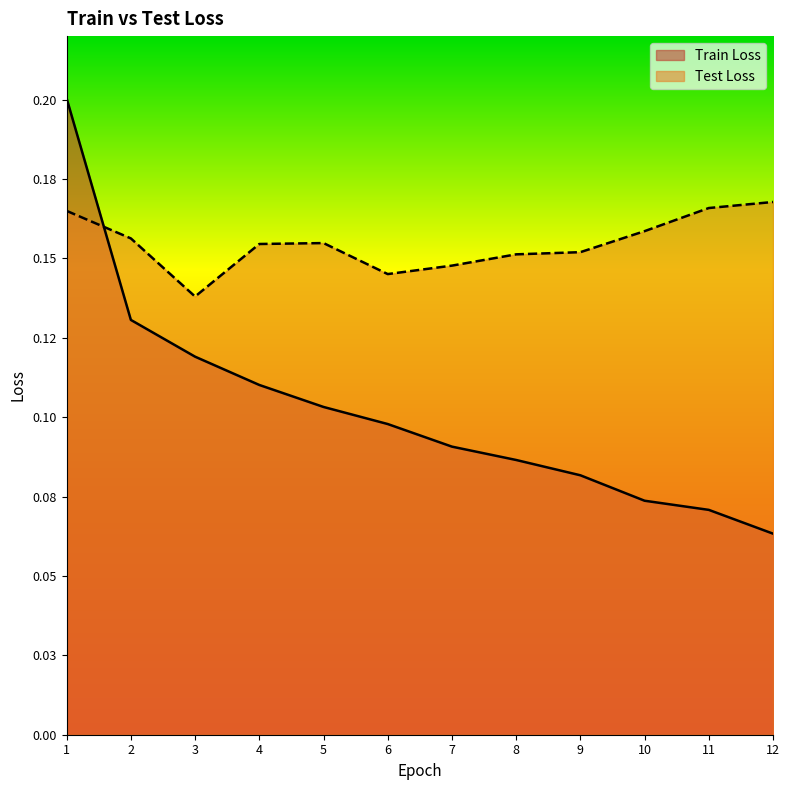

Which series changed the most between 10 and 11?

Test Loss